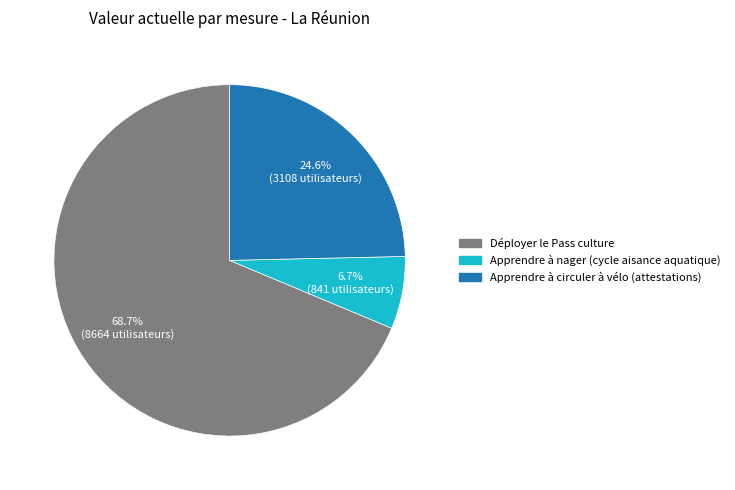

Which has a higher value, Apprendre à nager (cycle aisance aquatique) or Déployer le Pass culture?

Déployer le Pass culture